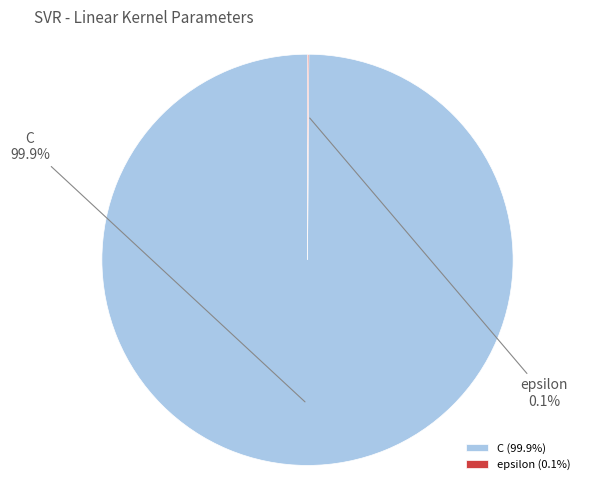

How much of the chart is everything except C?

0.1%